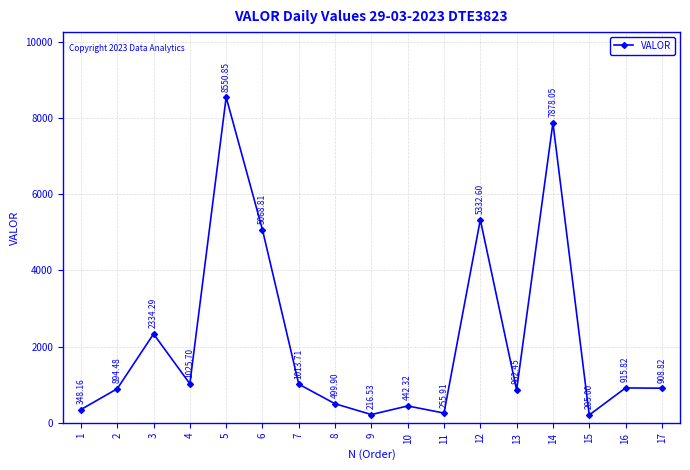

Where does the data first go above 908?

3